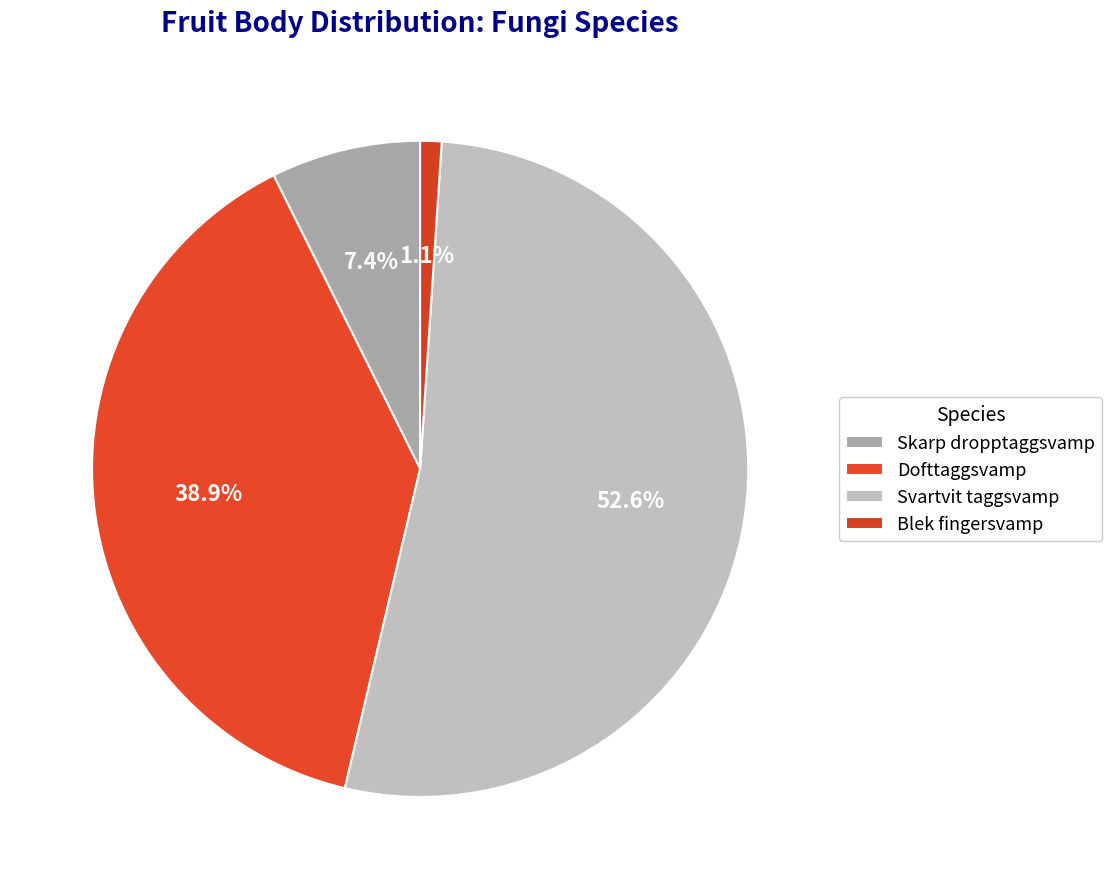

Count the number of slices in the pie.

4